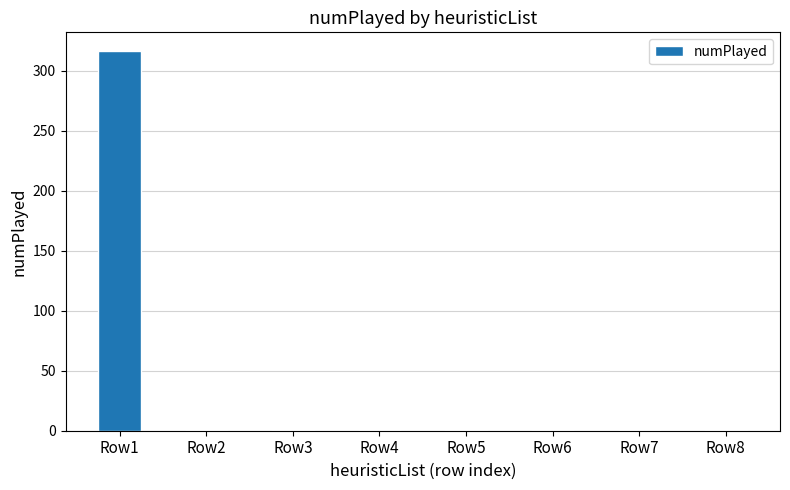

What is the average value?

40